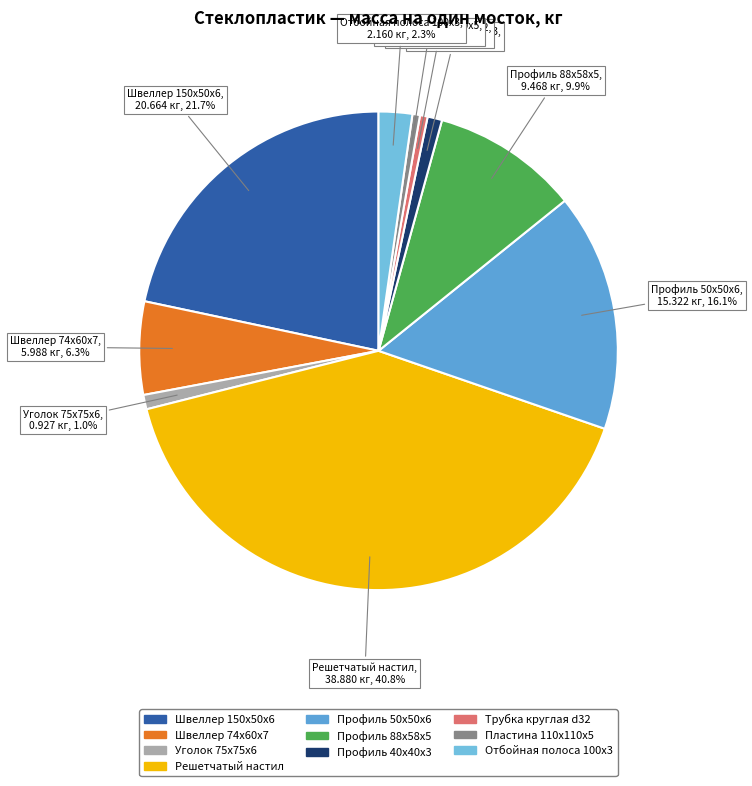

Is there a majority slice in this chart?

No